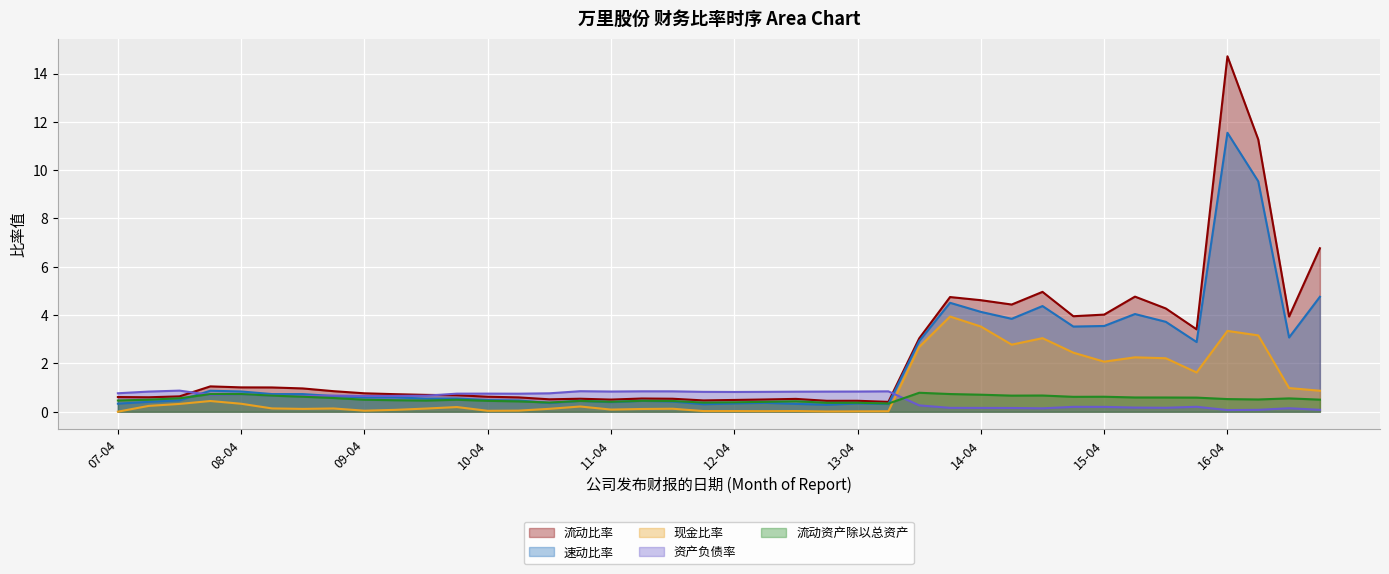

Does the chart display data point markers on the line(s)?

No